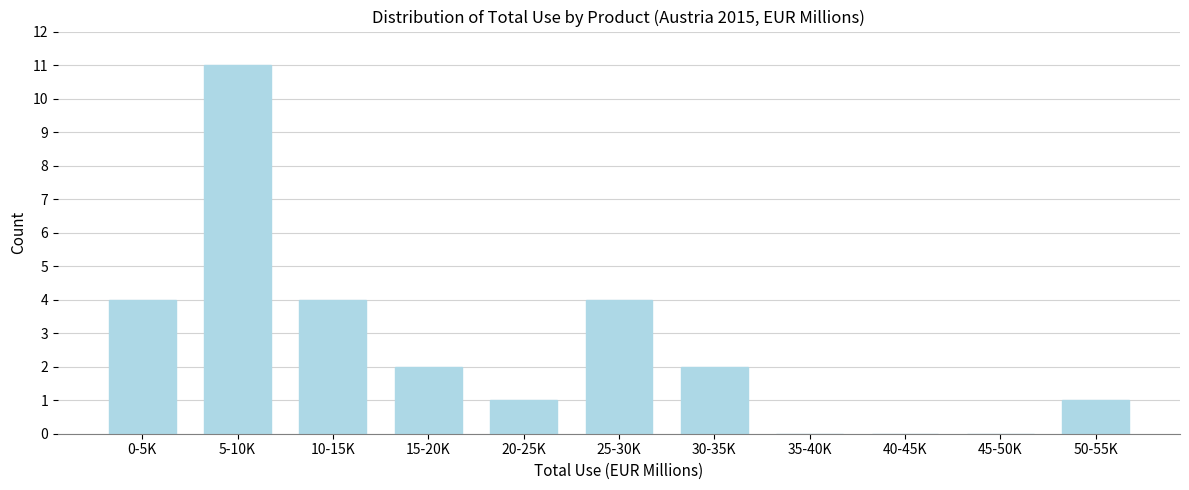

Reading left to right, what are all the values shown in this chart?

0-5K=4	5-10K=11	10-15K=4	15-20K=2	20-25K=1	25-30K=4	30-35K=2	35-40K=0	40-45K=0	45-50K=0	50-55K=1